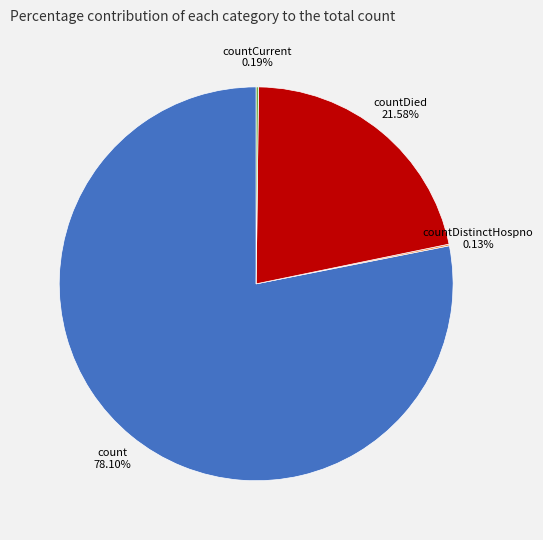

Which slice is the largest?

count